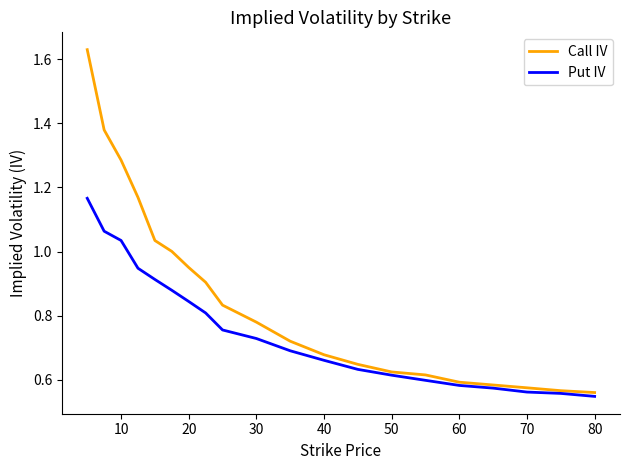

Which series has the largest range (max minus min)?

Call IV